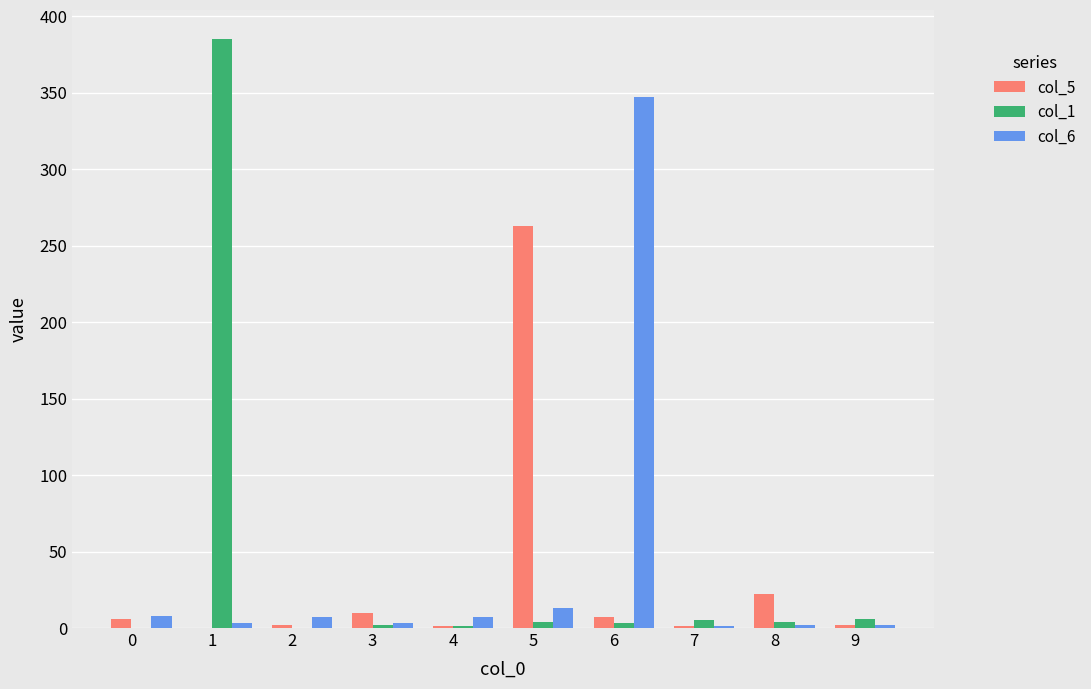

What is the greatest value displayed?

385